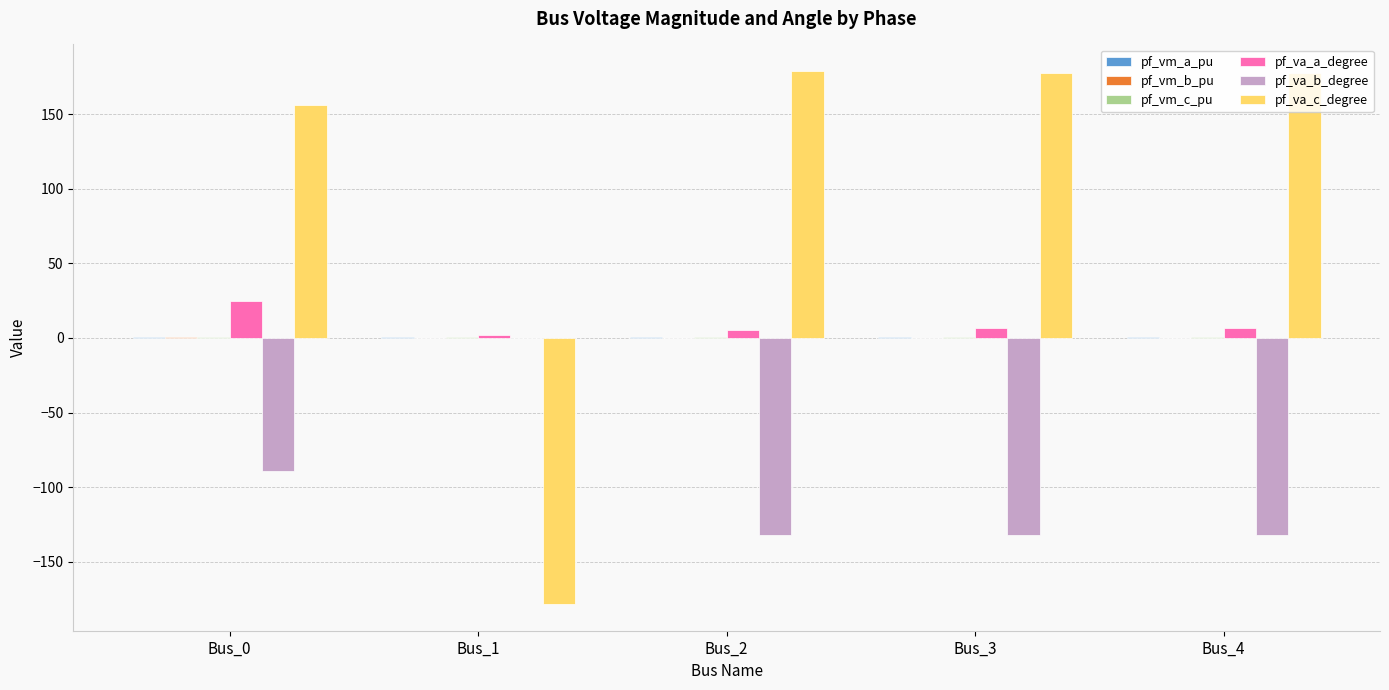

Which series has the largest total across all categories?

pf_va_c_degree